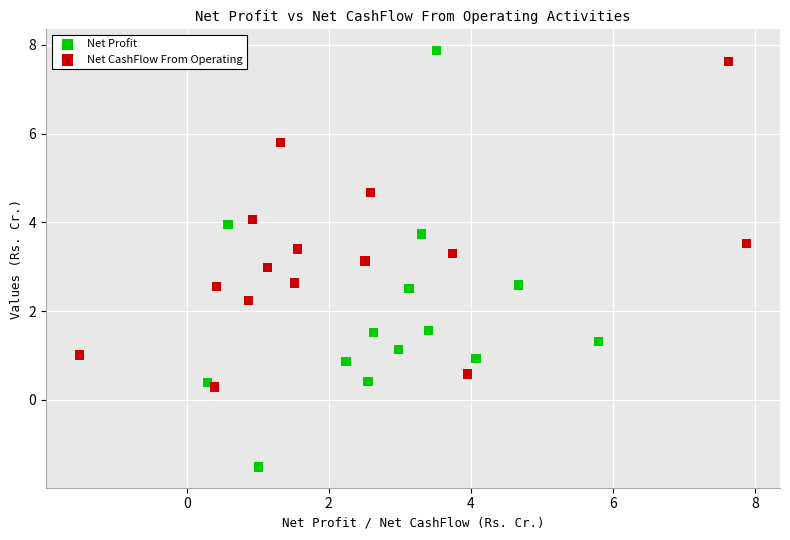

Which series contains the lowest Y value?

Net Profit